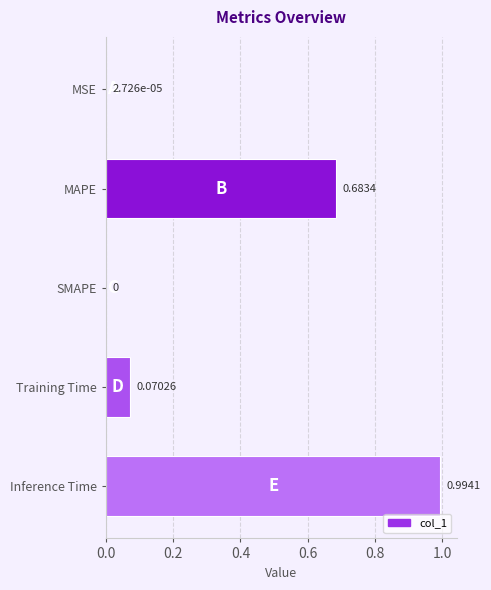

Which category has the highest value across all series?

Inference Time